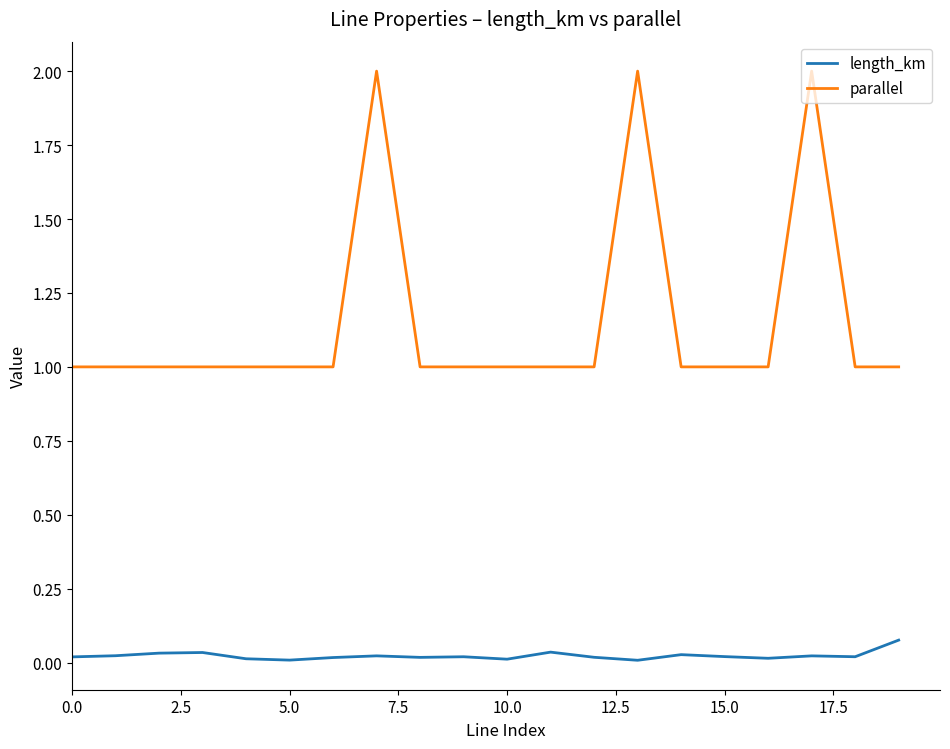

What is the difference between the second highest and minimum values in the parallel series?

1.0